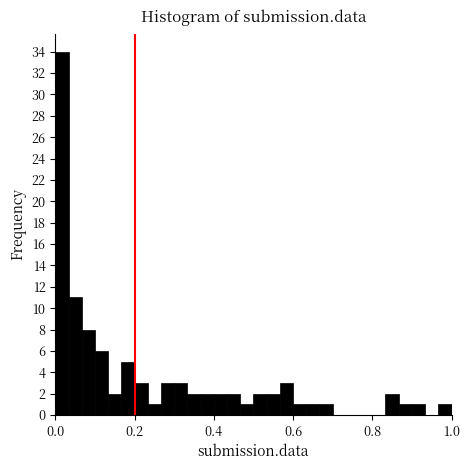

Around what value on the x-axis is the tallest bar? Give the approximate position of its centre, as read against the axis.

0.02